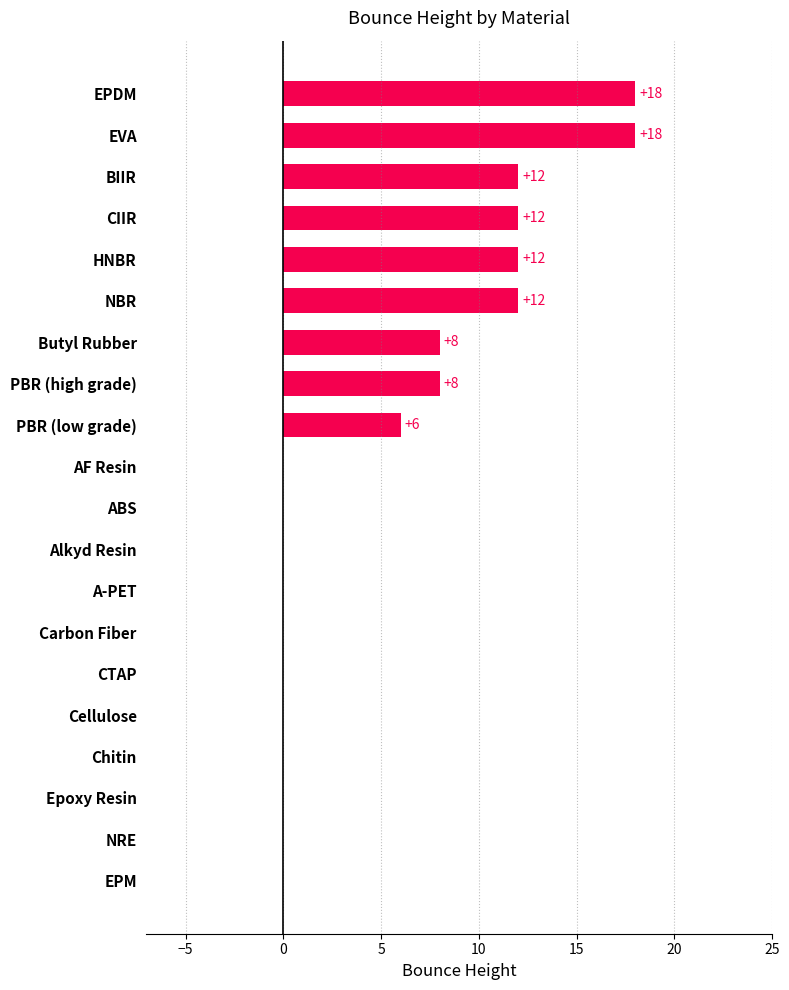

How many categories are shown in the chart?

20